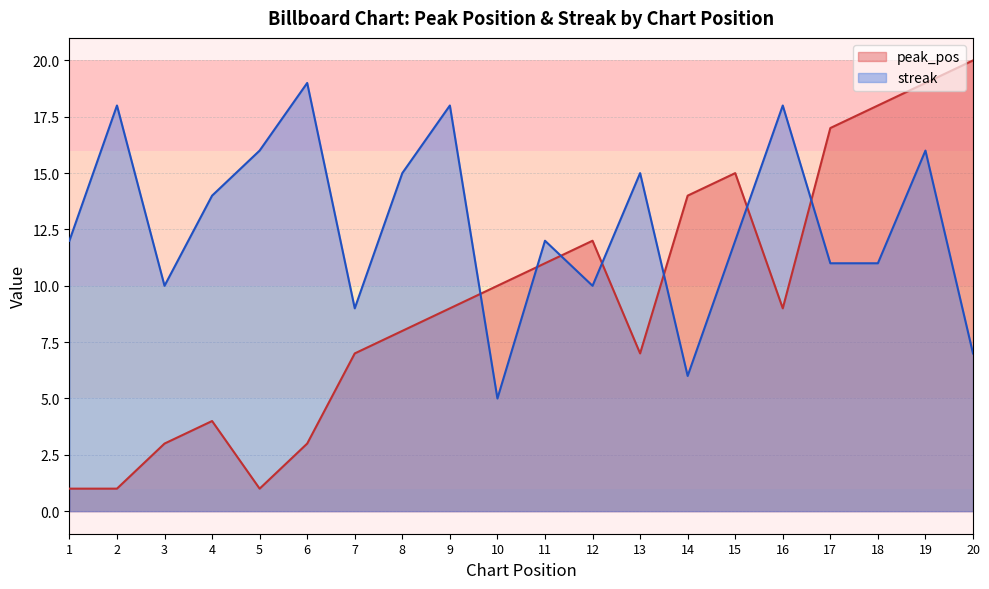

What is the minimum value shown in the chart?

1